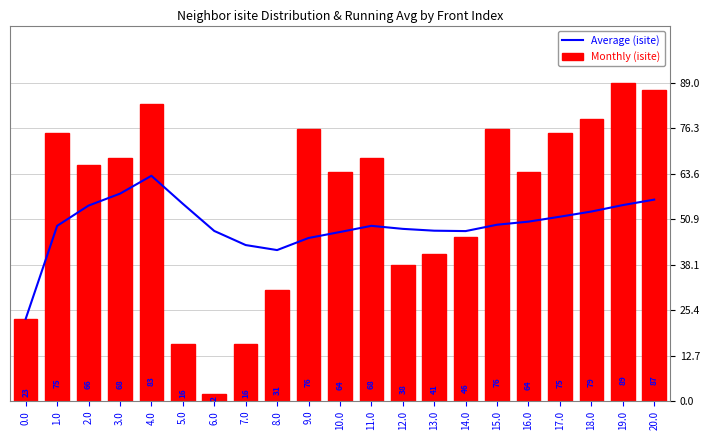

What is the difference between the second highest and minimum values in the Average (isite) series?

35.0